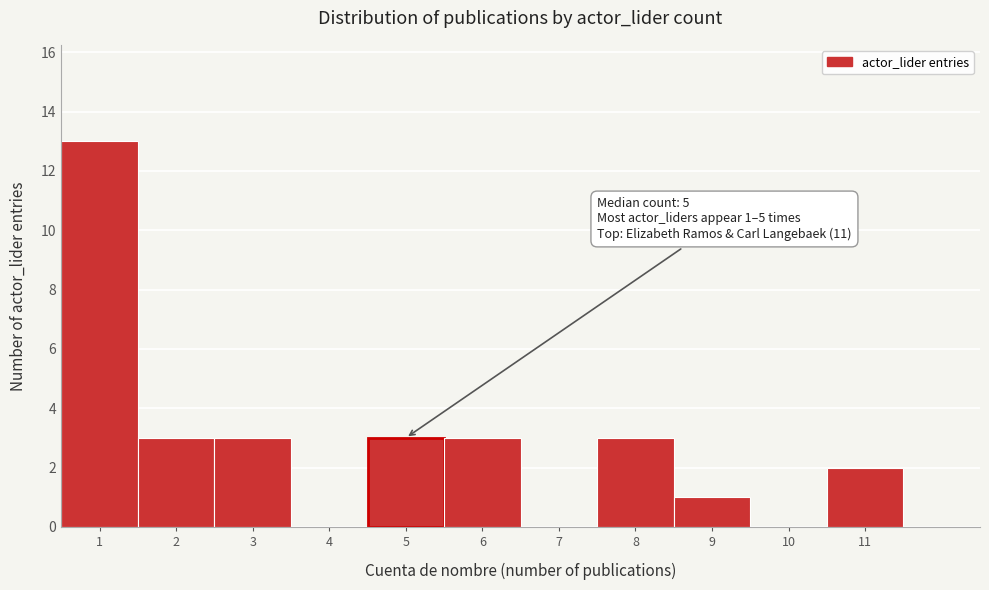

Over which range of the x-axis is the bar tallest?

0.5 to 1.5